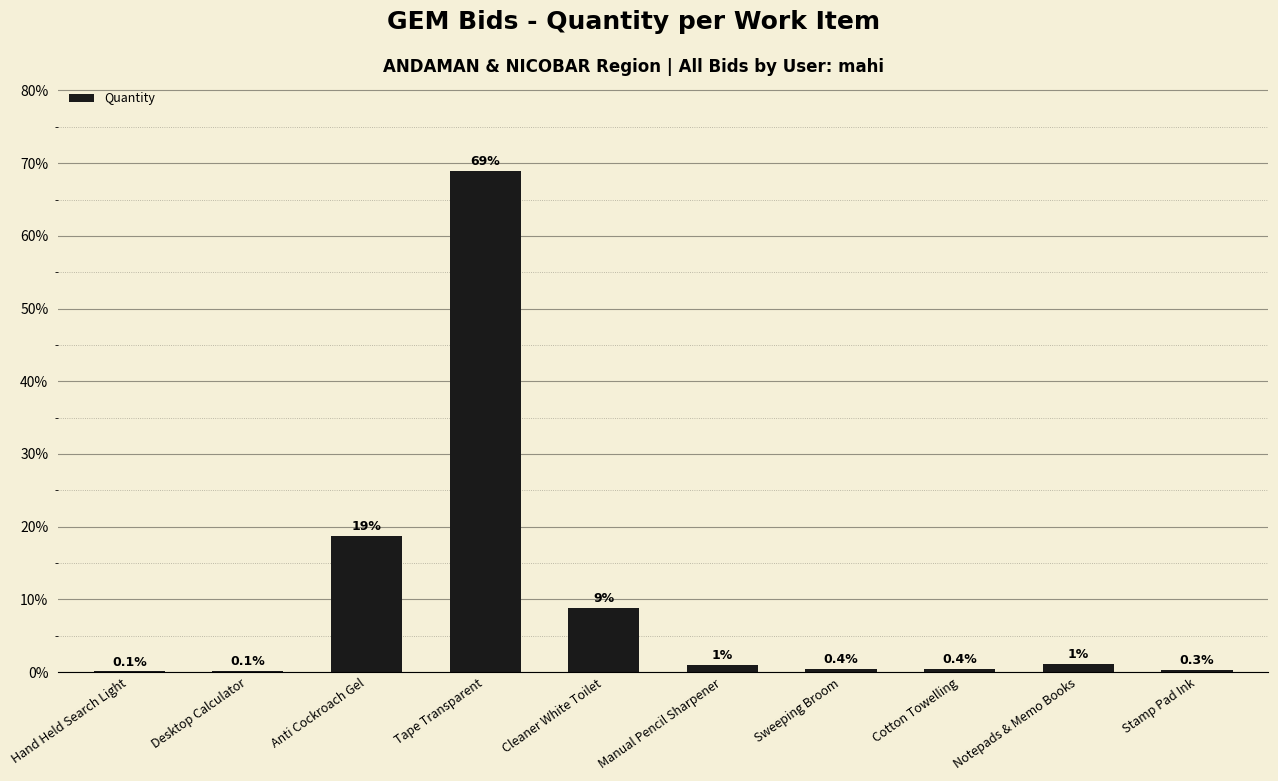

The chart shows a value of 0.1 at Desktop Calculator. True or false?

True